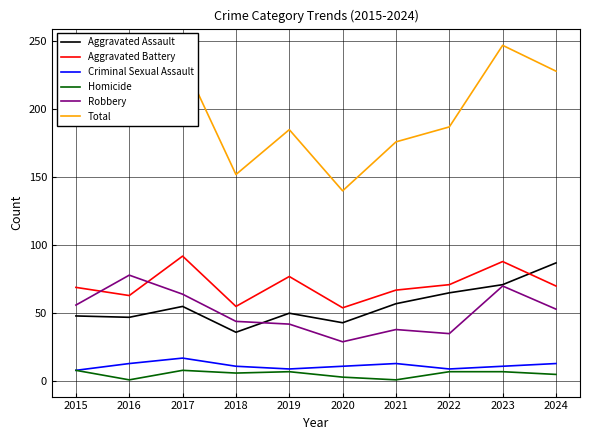

What is the minimum value for Total?

140